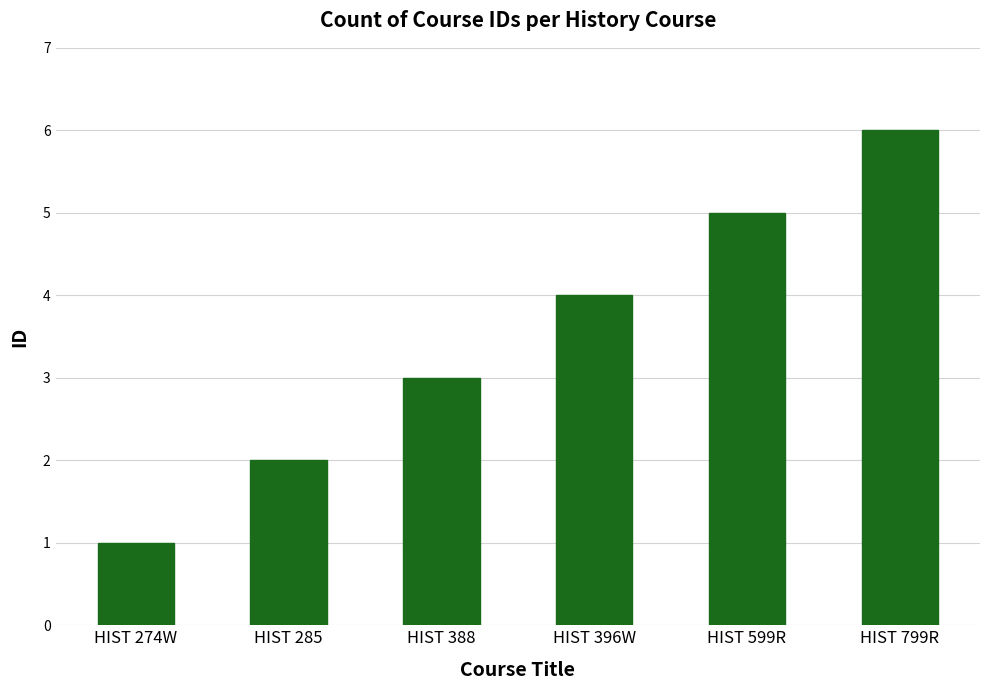

What is the change in value from HIST 274W to HIST 285?

+1